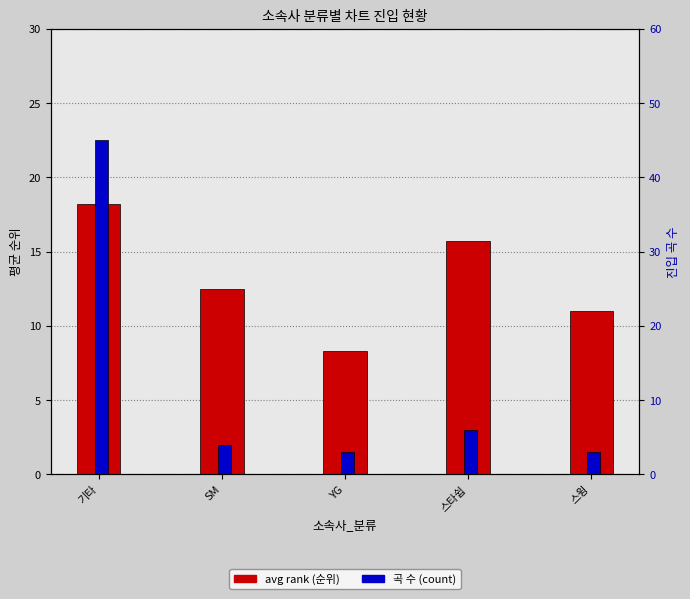

Is it true that avg rank (순위) equals 11.4 at YG?

False